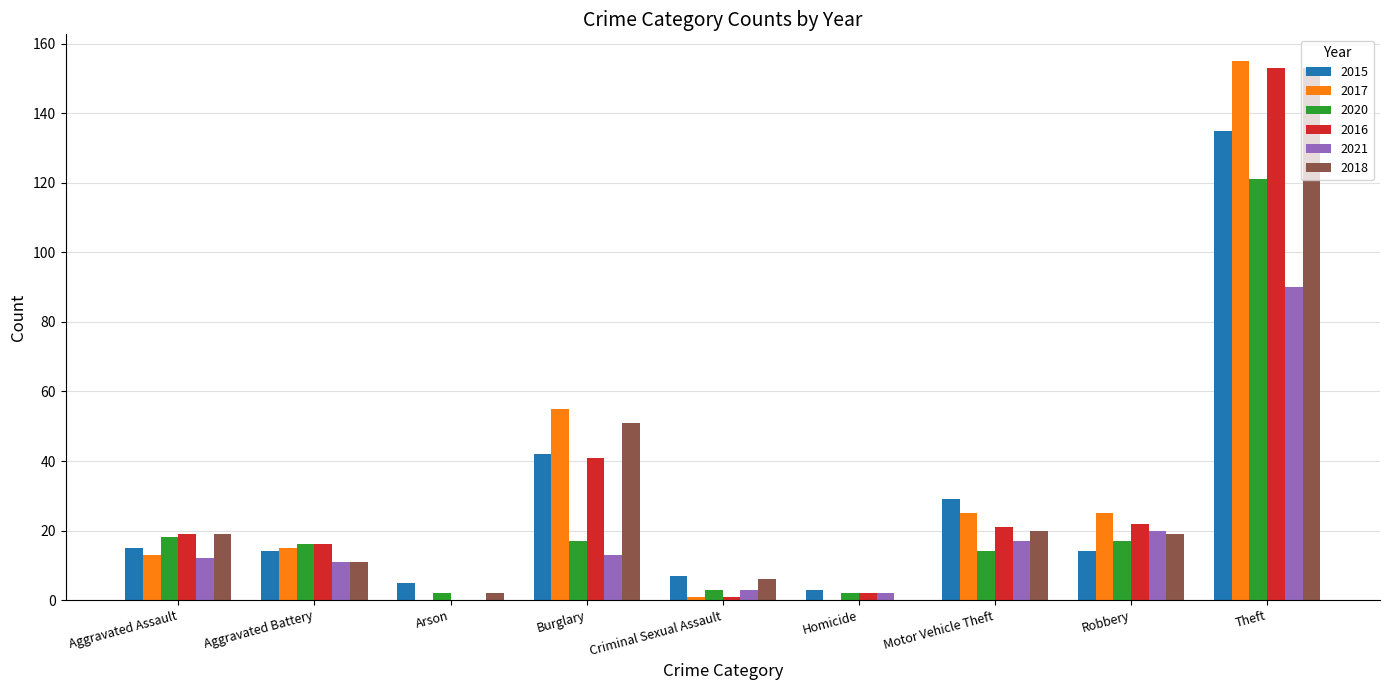

Is the value of 2017 at Robbery greater than the value of 2015 at Theft?

No